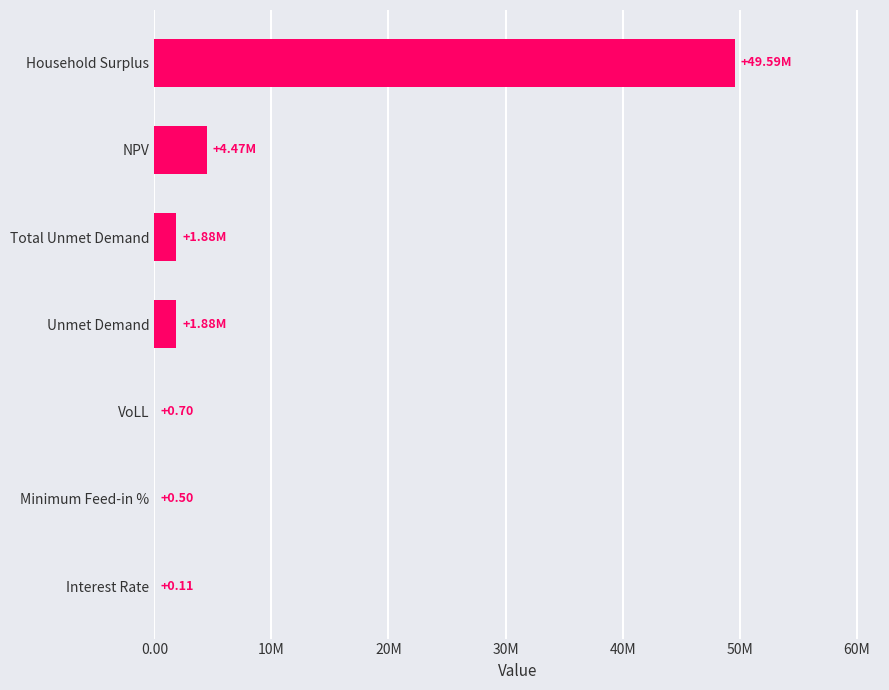

Where is the data nearest to the value 24796457?

NPV